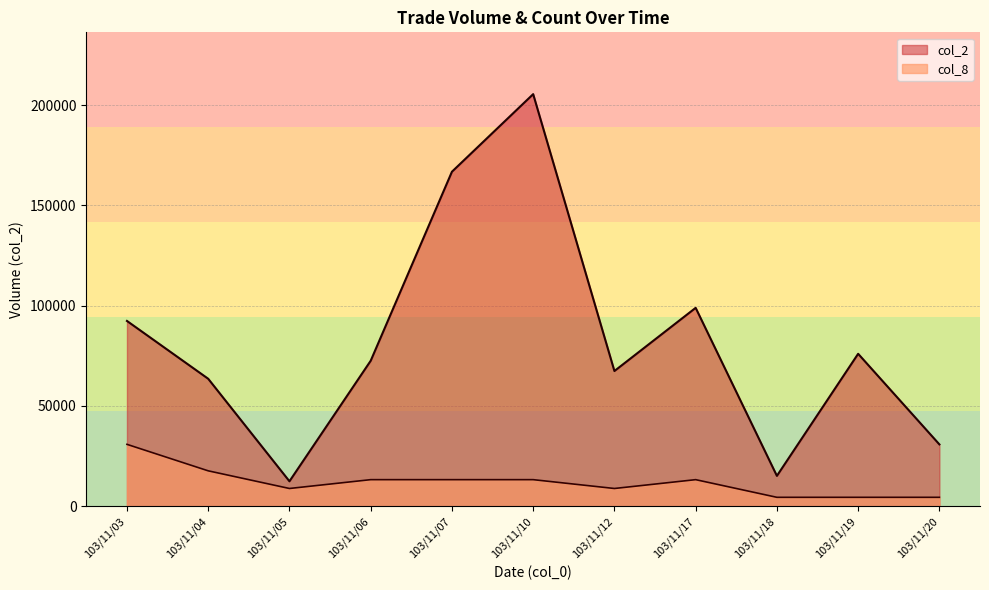

What is the total value across all series at 103/11/19?

80393.6